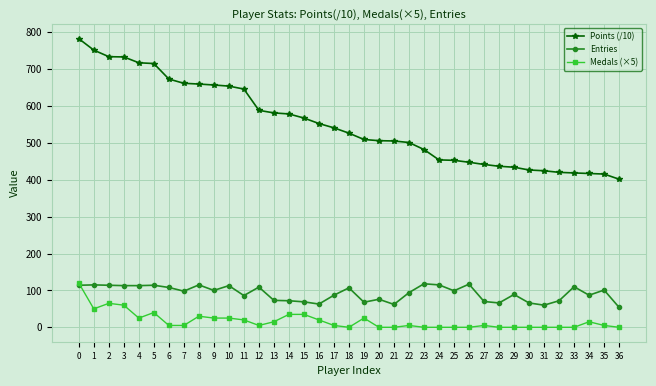

How many data points in Medals (×5) are less than 5?

14